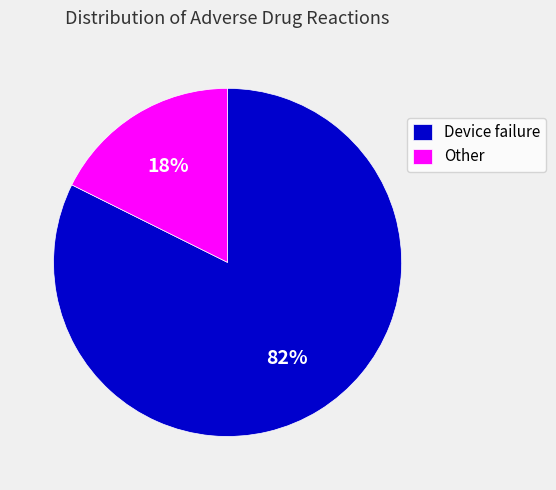

Does any single category account for the majority?

Yes